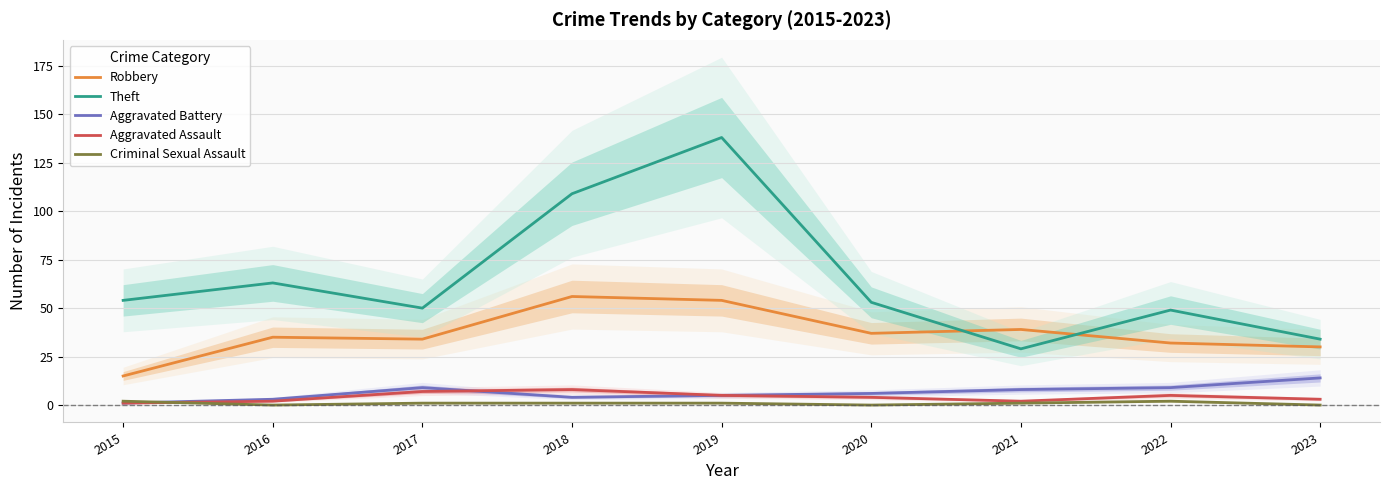

Rank the series by their maximum value, from highest to lowest.

Theft, Robbery, Aggravated Battery, Aggravated Assault, Criminal Sexual Assault